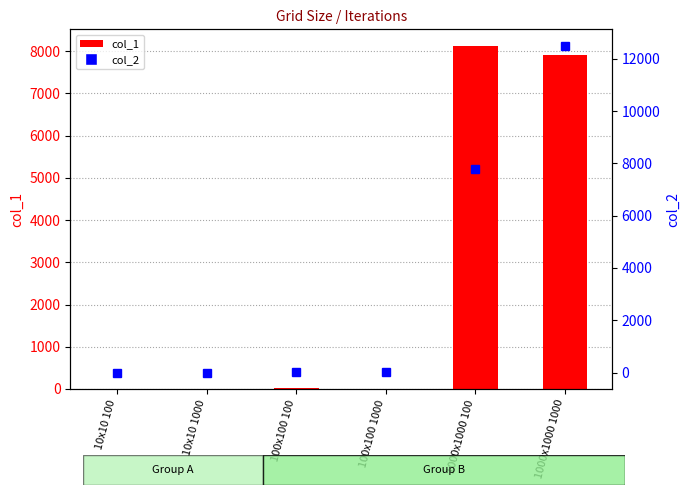

What is the sum of all col_1 values?

16072